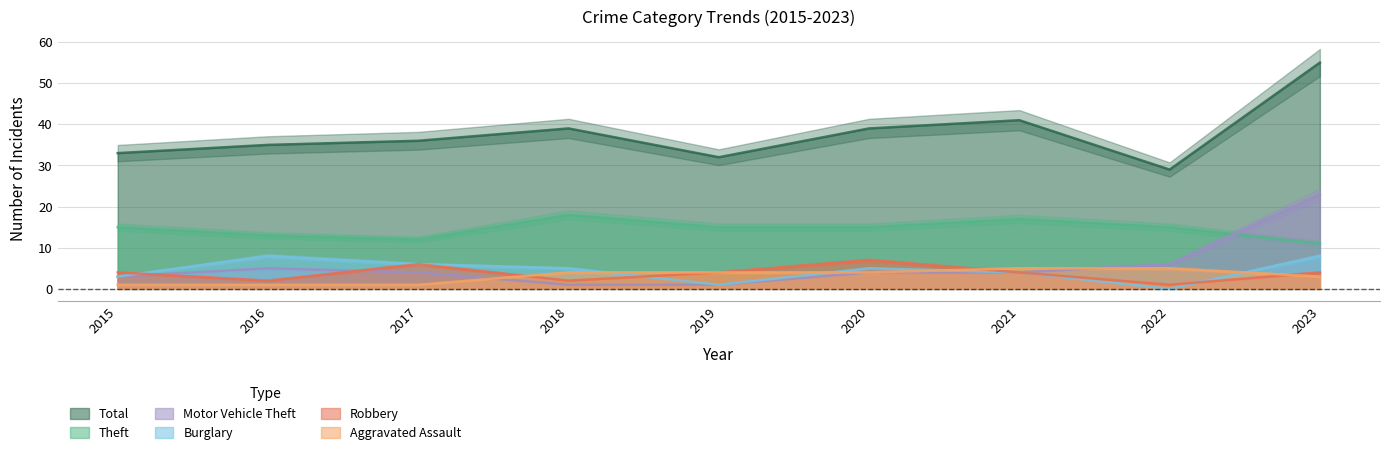

Is it true that Robbery equals 5 at 2015?

False